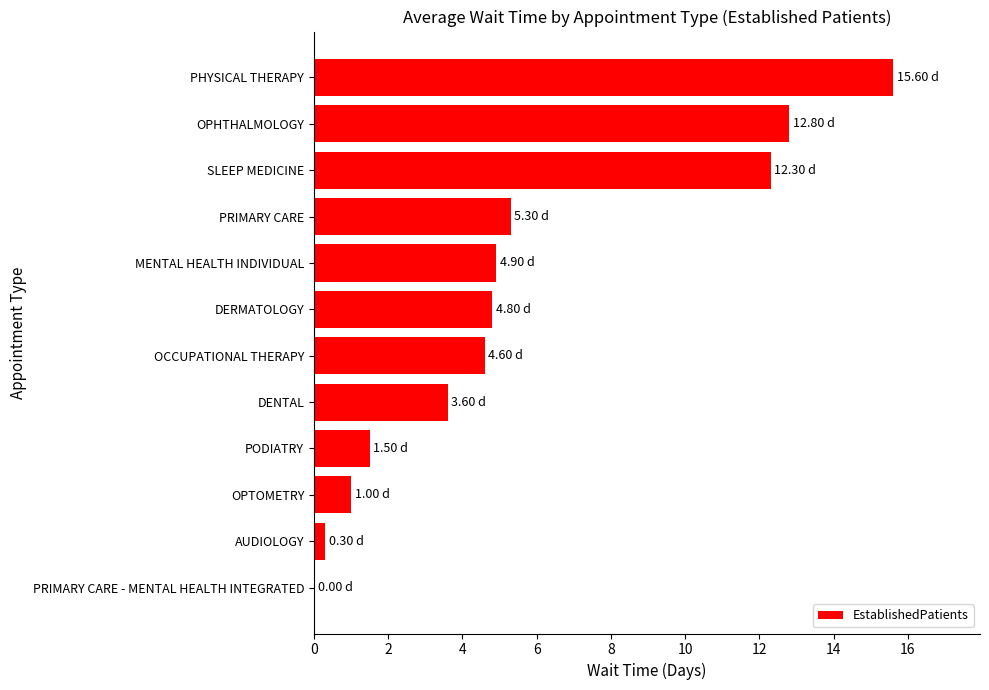

How many data points does each series have?

12